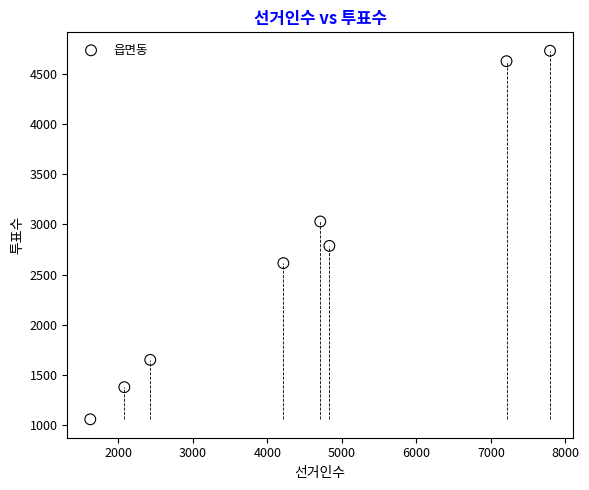

What is the range of Y values (max minus min)?

3672